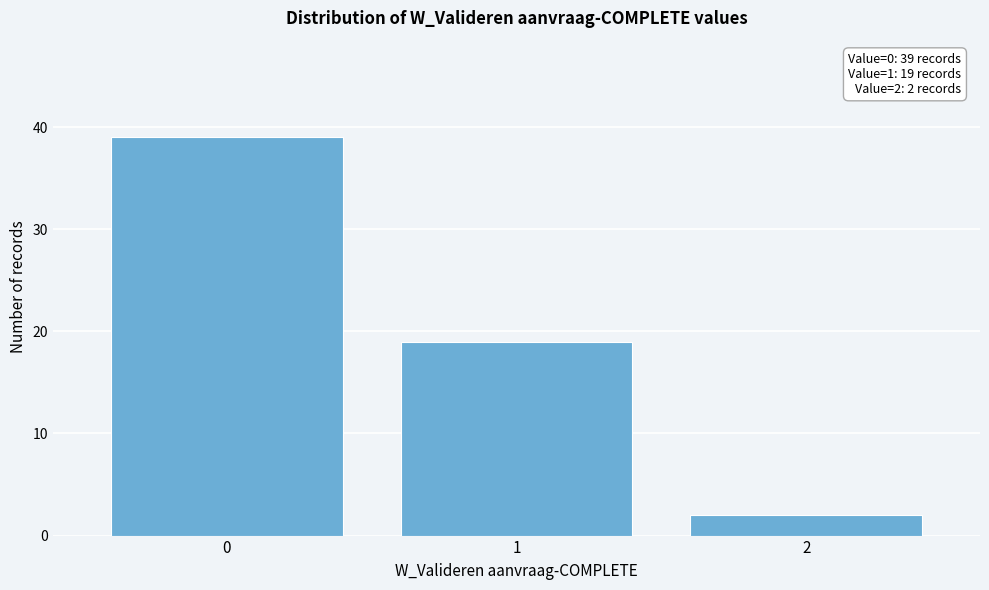

Reading right to left, list all the values displayed in this chart.

2	19	39